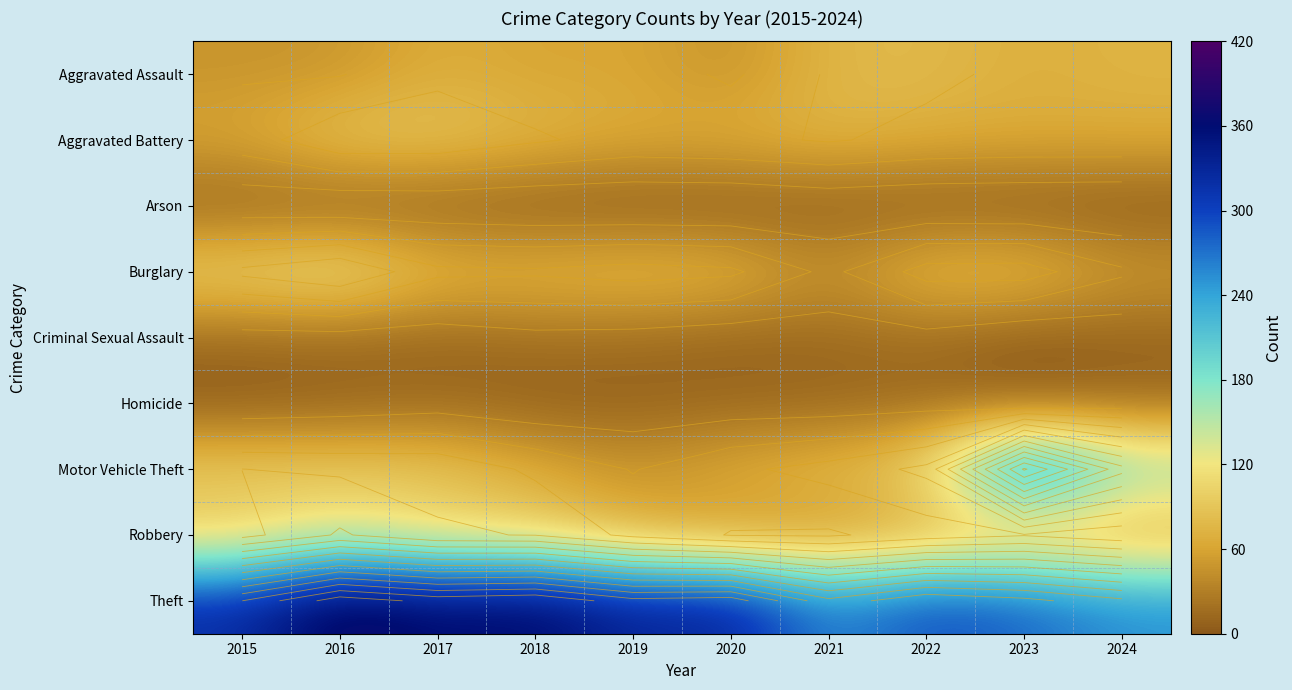

The Criminal Sexual Assault series shows 17 at 2017. True or false?

False